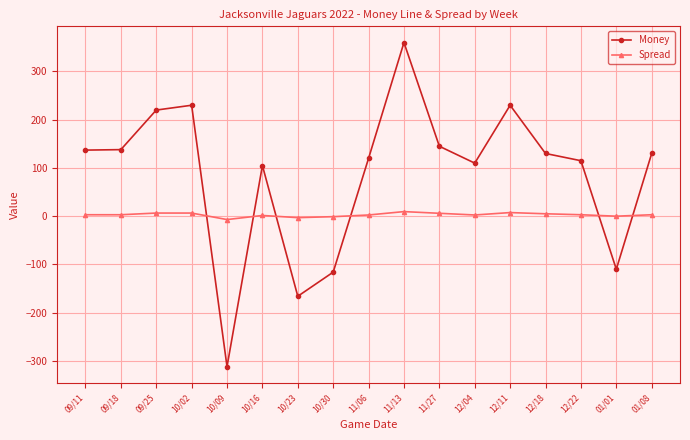

True or false: Money has more than 2 interior local peaks.

True